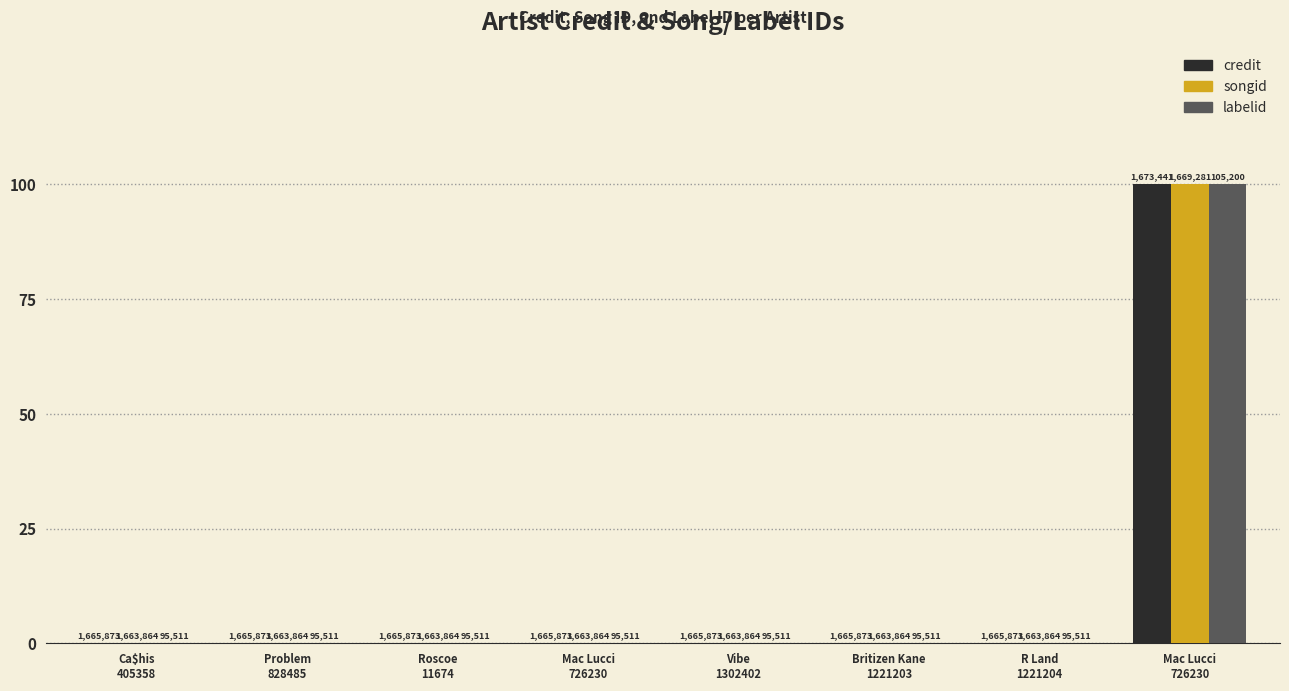

List the labels in order of songid value, smallest first.

Ca$his
405358, Problem
828485, Roscoe
11674, Mac Lucci
726230, Vibe
1302402, Britizen Kane
1221203, R Land
1221204, Mac Lucci
726230